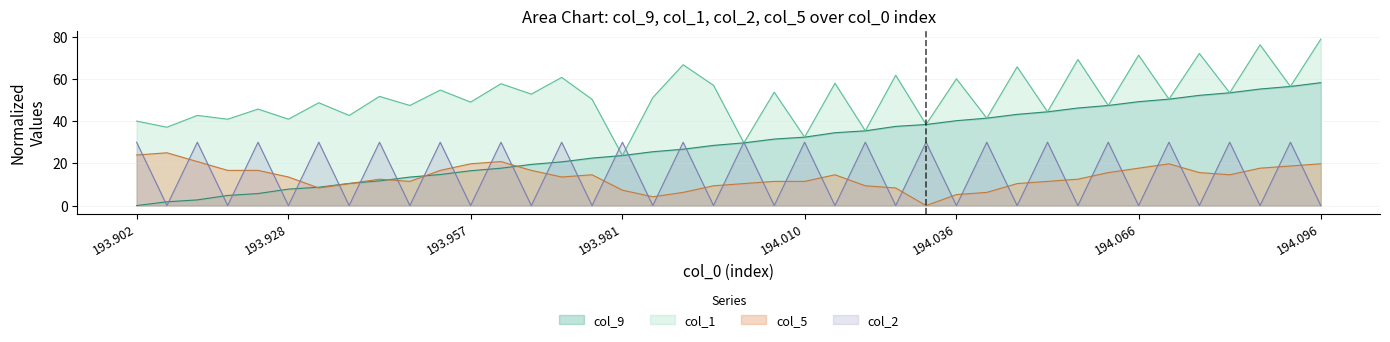

Which series ends up on top after the final intersection of col_9 and col_2_norm?

col_9